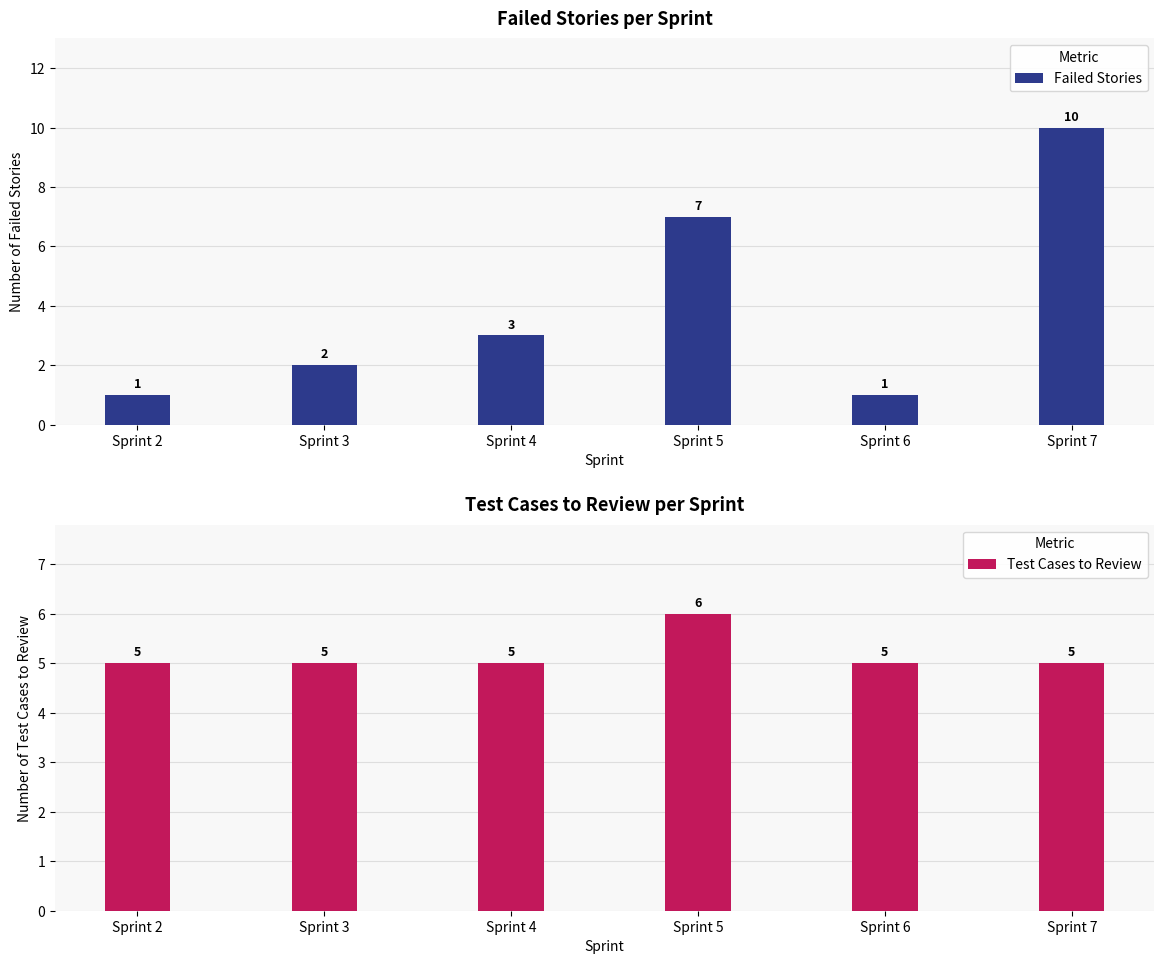

True or false: Test Cases to Review has a value of 5 at Sprint 2.

True